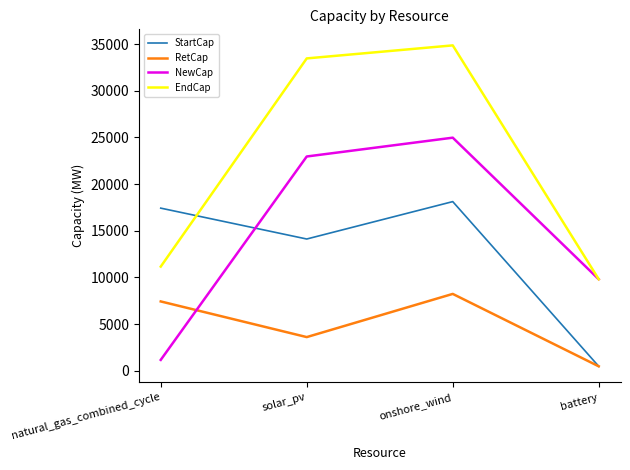

What is the difference between the second highest and minimum values in the EndCap series?

23670.9